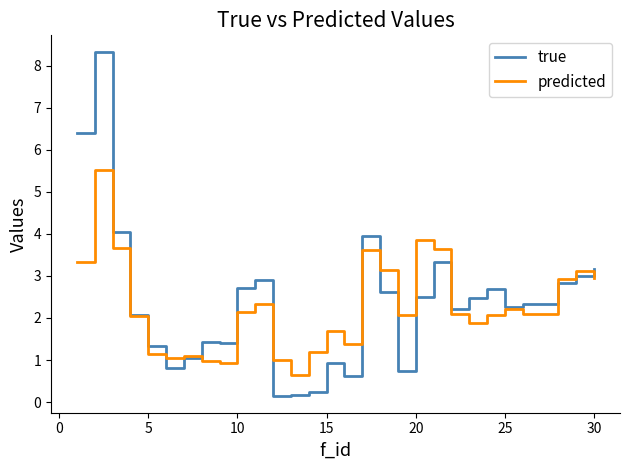

List the series in order of their overall mean, lowest first.

predicted, true